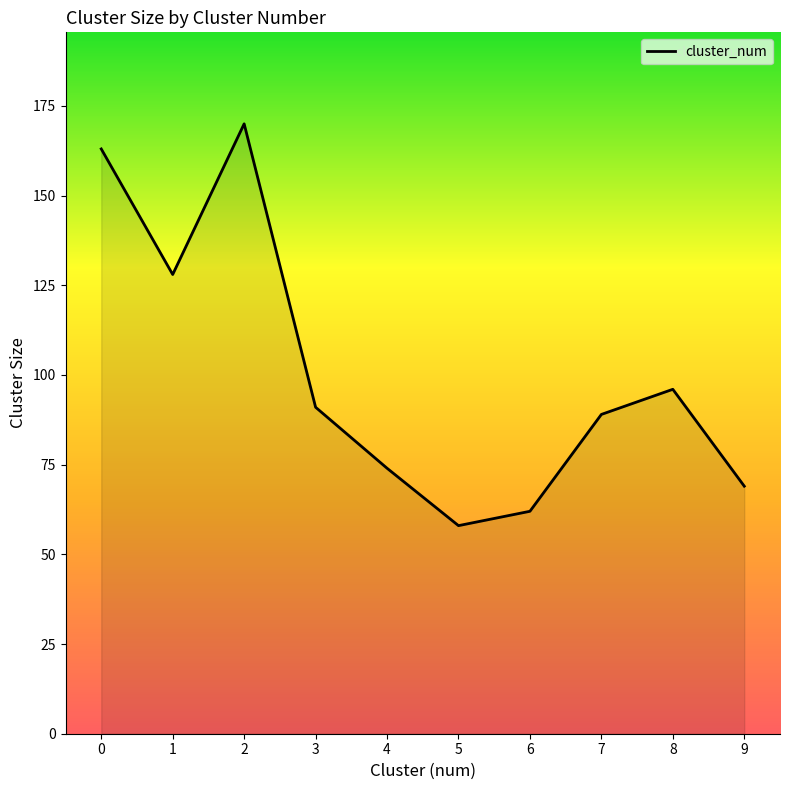

What is the minimum value shown in the chart?

58